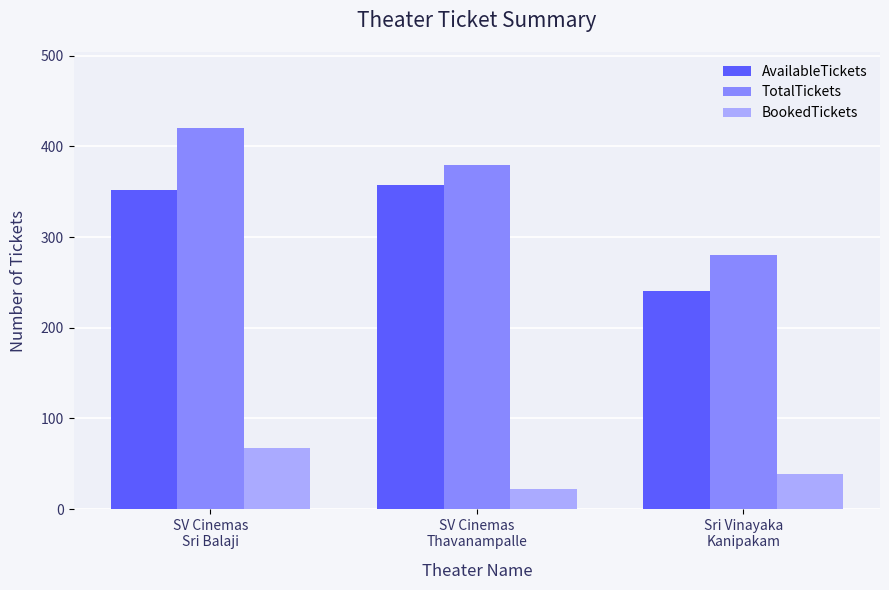

At which label does TotalTickets reach its minimum?

Sri Vinayaka
Kanipakam